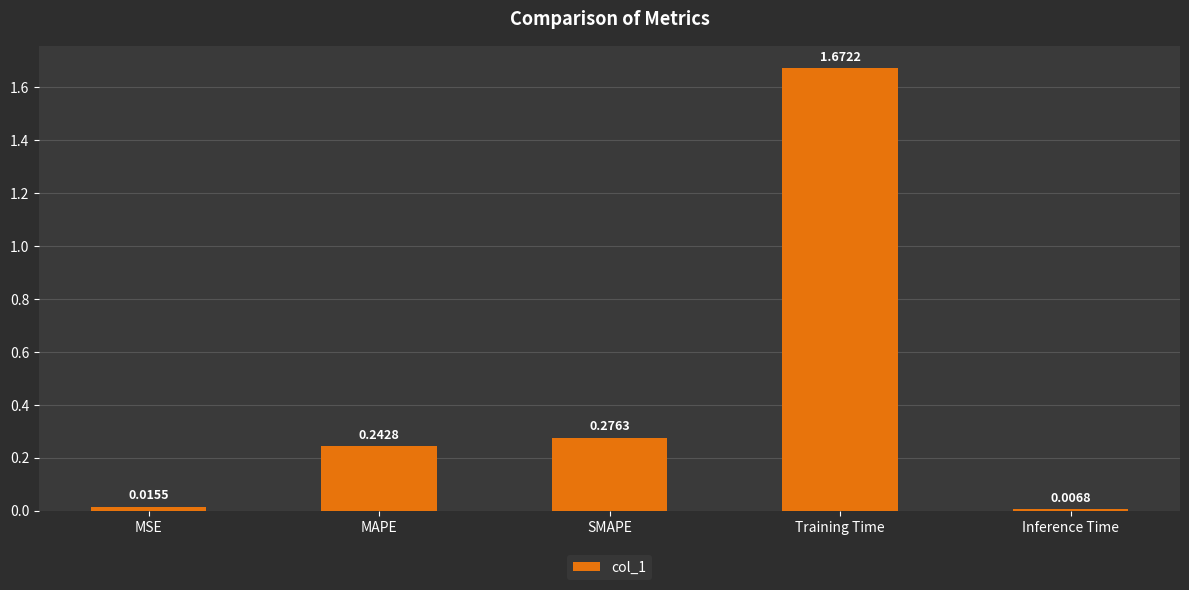

Is it true that the value at SMAPE is 0.2?

False